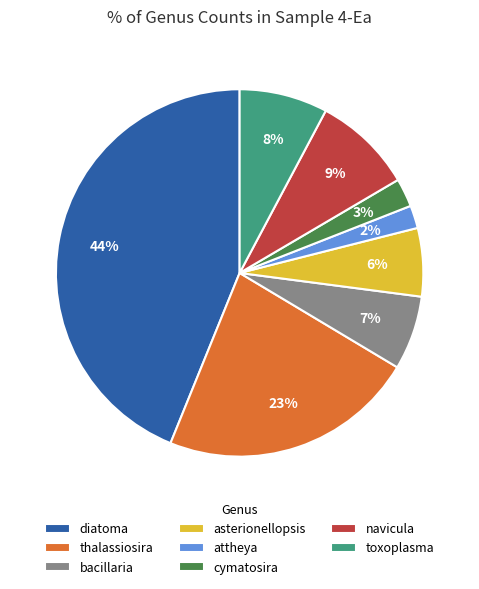

Rank the categories by value from lowest to highest.

attheya, cymatosira, asterionellopsis, bacillaria, toxoplasma, navicula, thalassiosira, diatoma